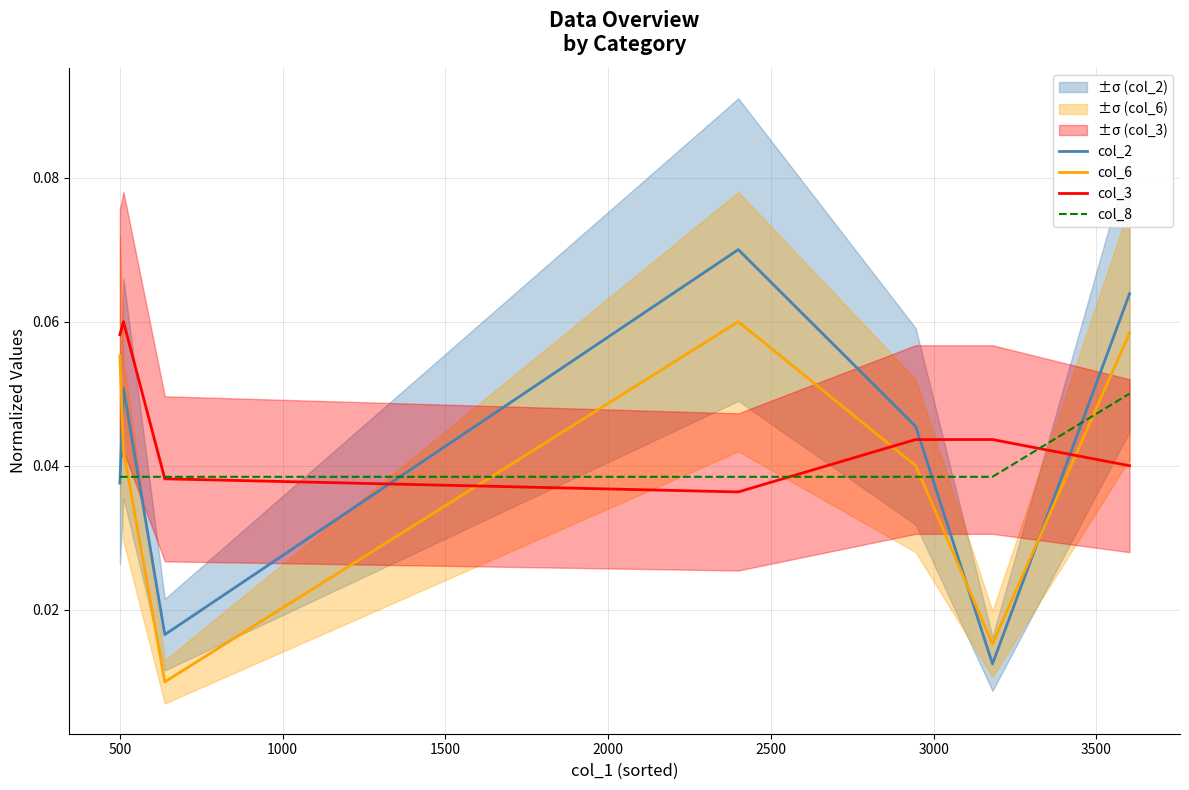

What is the value of the col_3 point at the 2nd from the left?

0.1